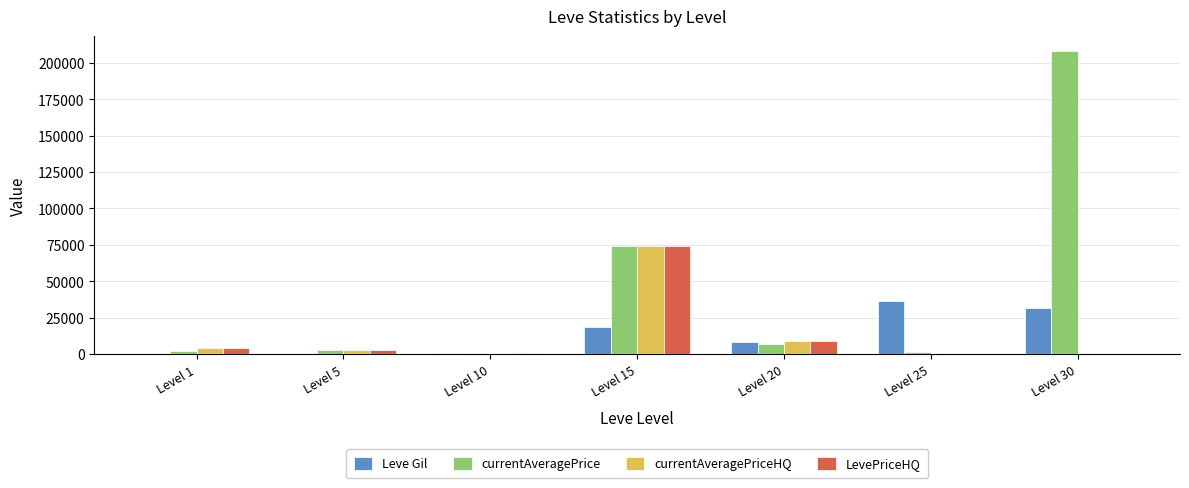

What value does the currentAveragePriceHQ series have at Level 10?

407.0